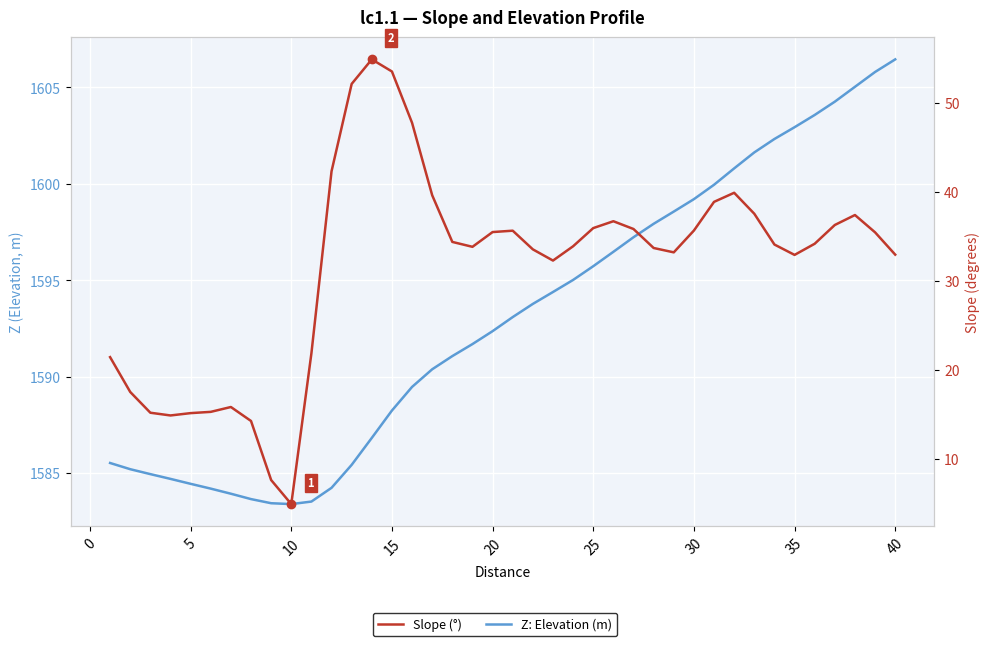

List the series in order of their peak value, lowest first.

Slope (°), Z: Elevation (m)